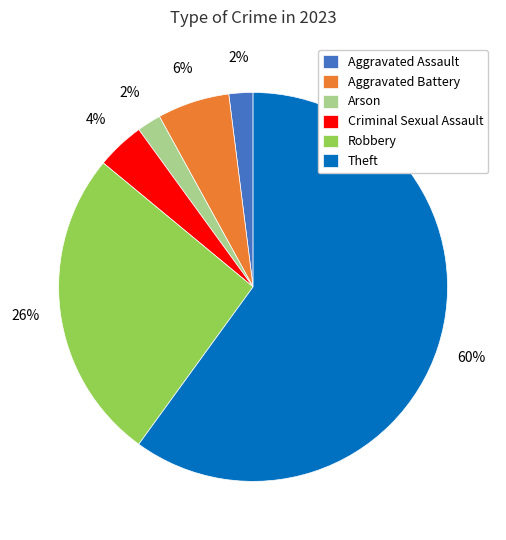

To the nearest percent, what percentage of the pie is Theft?

60%